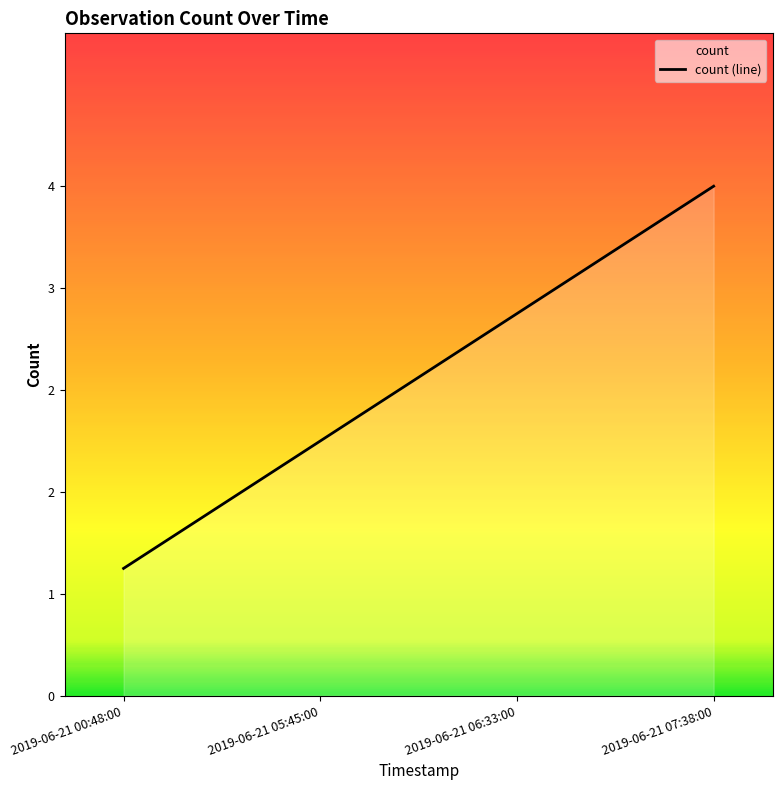

Read the value at 2019-06-21 05:45:00.

2